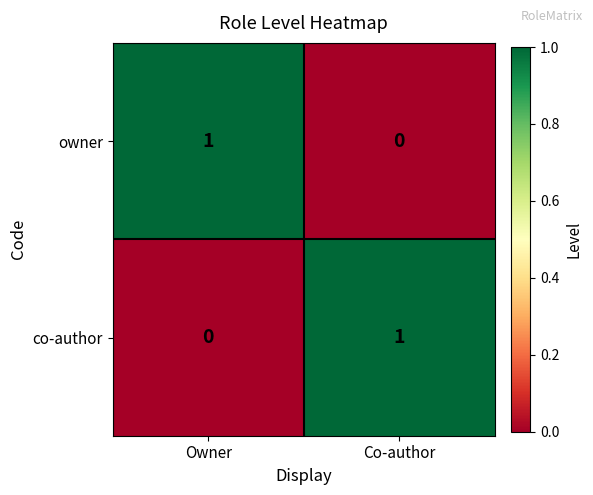

Where is owner nearest to the value 0?

Co-author